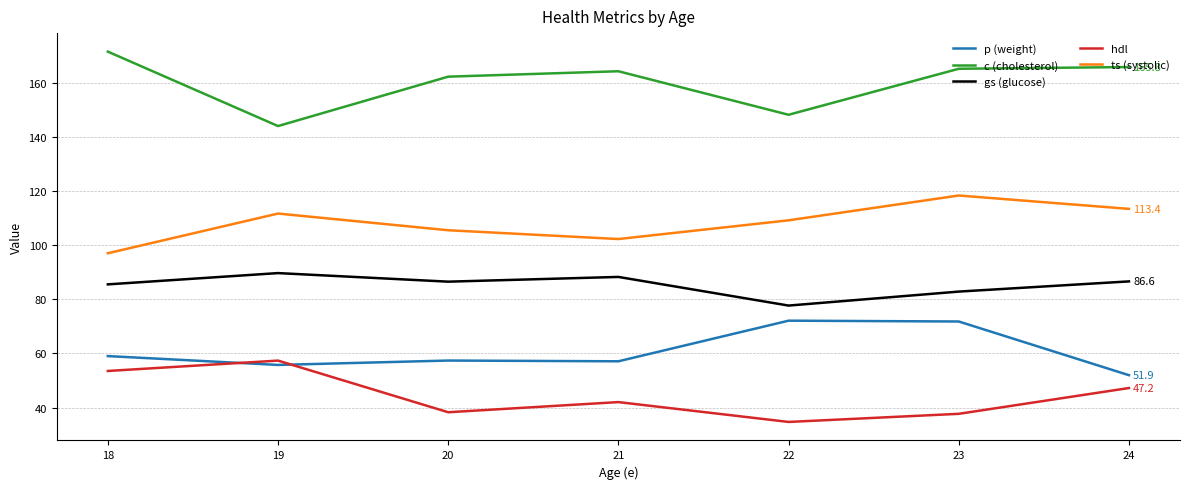

What is the spread (max minus min) of values at 22?

113.5